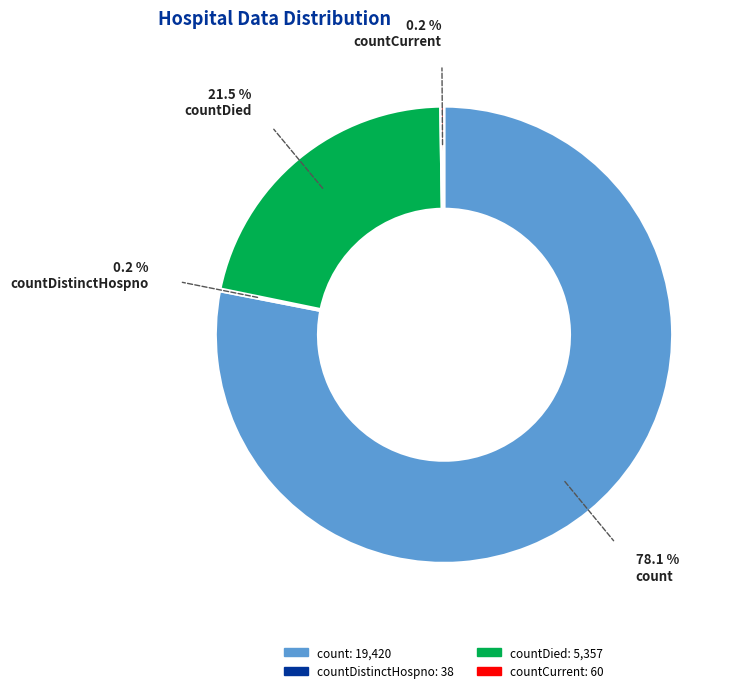

Is there any slice that represents more than half of the pie?

Yes